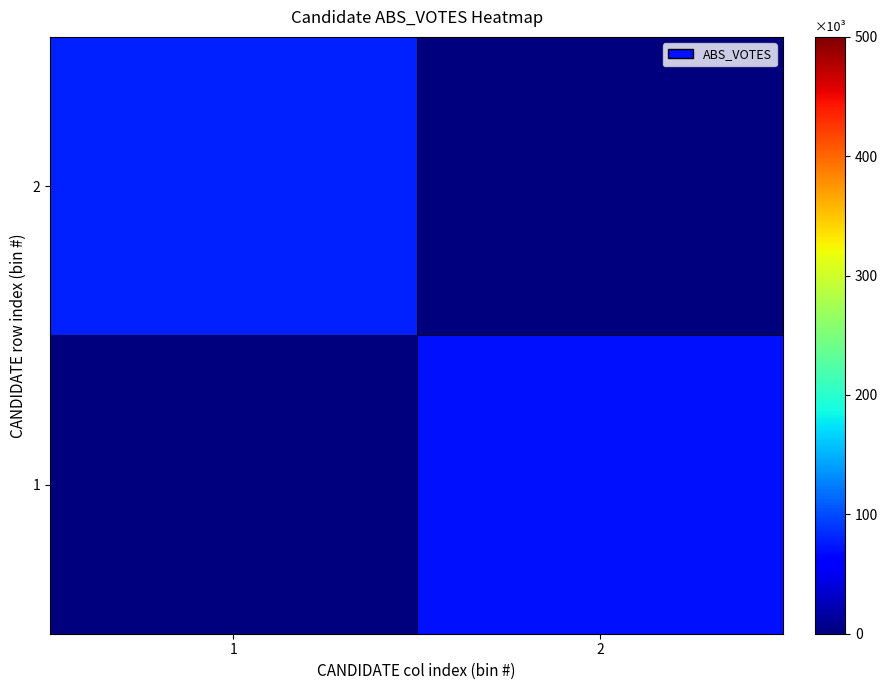

Which category has the lowest value across all series?

1